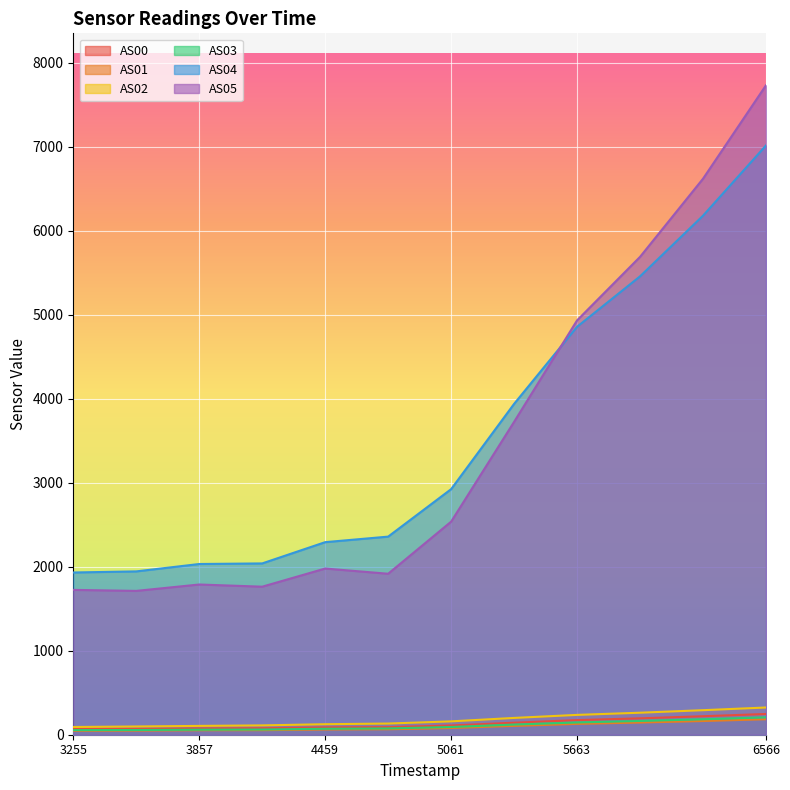

Does the chart display data point markers on the line(s)?

No